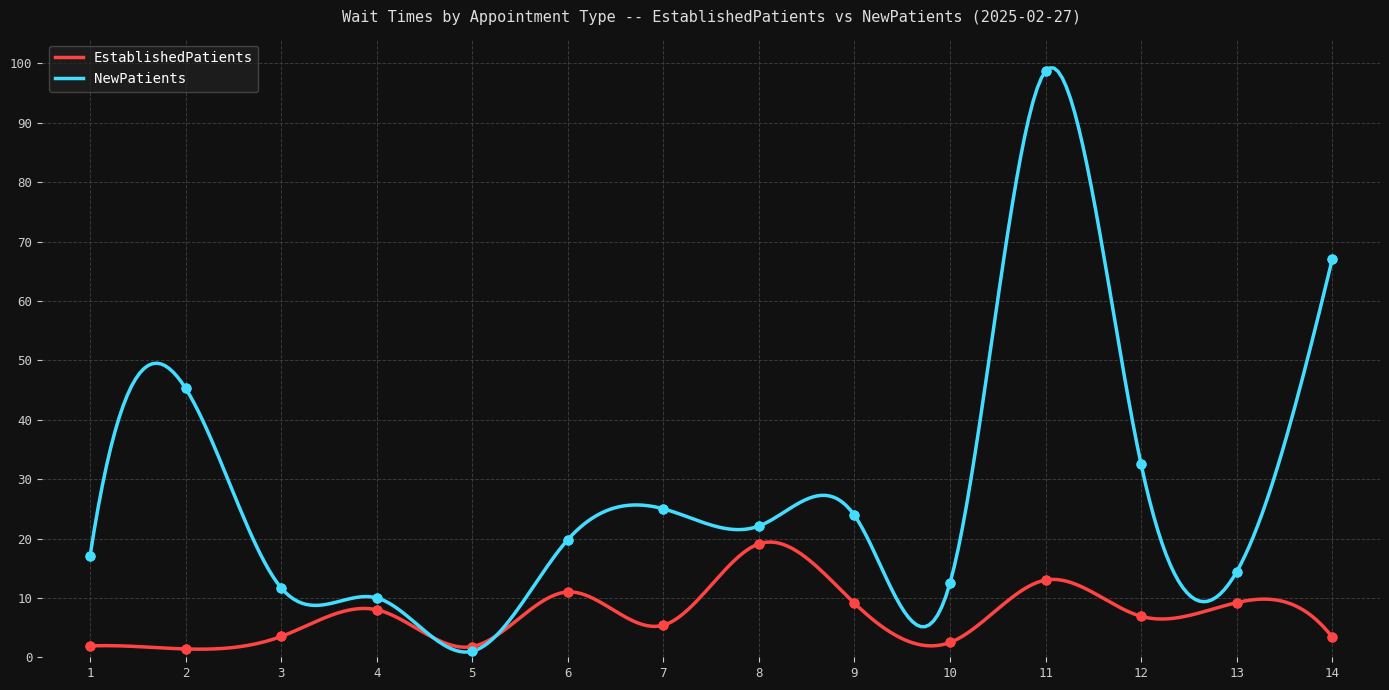

Which series has the largest total across all categories?

NewPatients